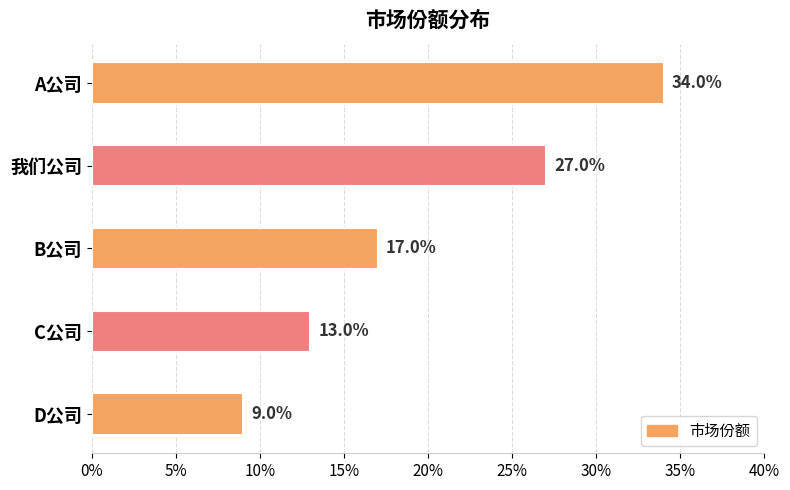

Are the bars horizontal?

Yes